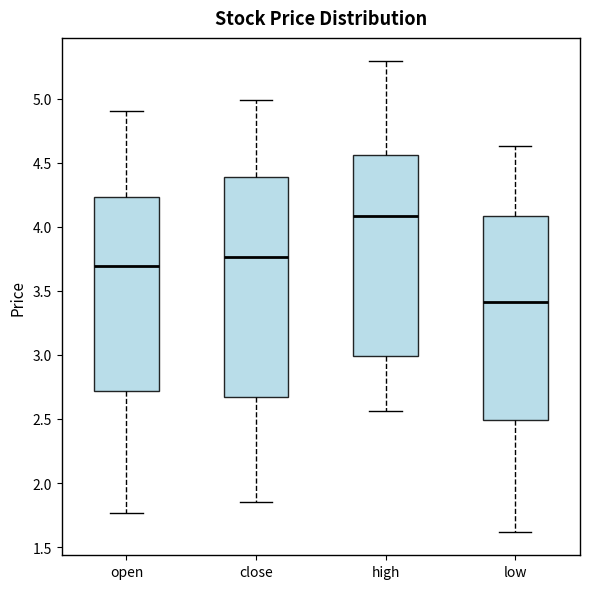

Reading left to right, read every box against the y-axis: the position of its median line, the range the box covers, and the ends of its whiskers. The values are not printed on the chart, so give them approximately, as read against the axis.

open: median 3.70, box 2.70 to 4.25, whiskers 1.75 to 4.90
close: median 3.75, box 2.65 to 4.40, whiskers 1.85 to 5.00
high: median 4.10, box 3.00 to 4.55, whiskers 2.55 to 5.30
low: median 3.40, box 2.50 to 4.10, whiskers 1.60 to 4.65